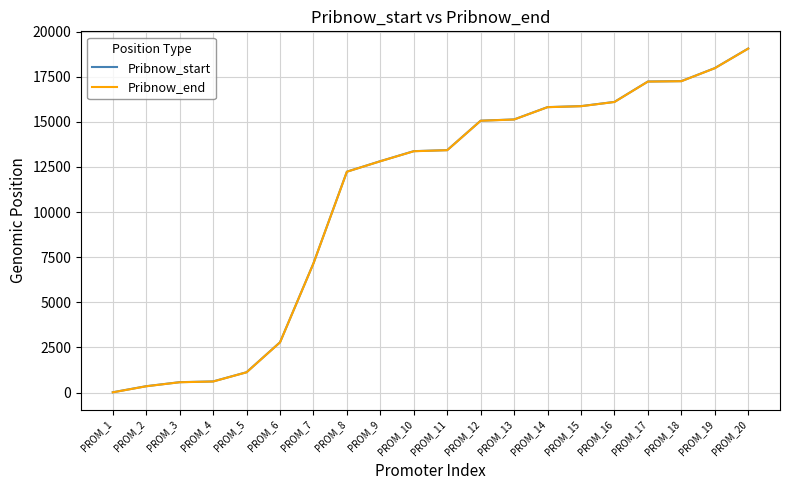

Is the value of Pribnow_start at PROM_8 greater than the value of Pribnow_end at PROM_17?

No